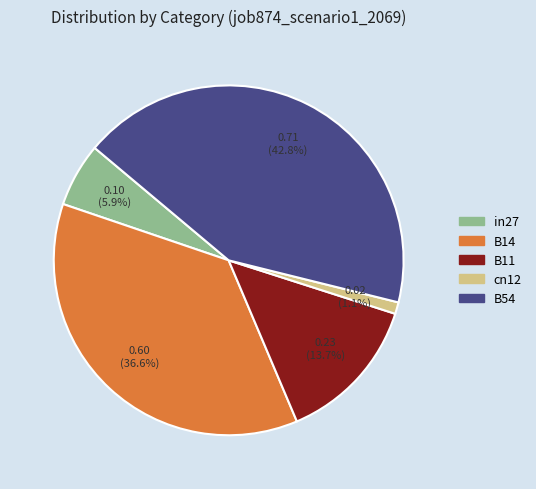

Between B14 and B54, which is larger?

B54